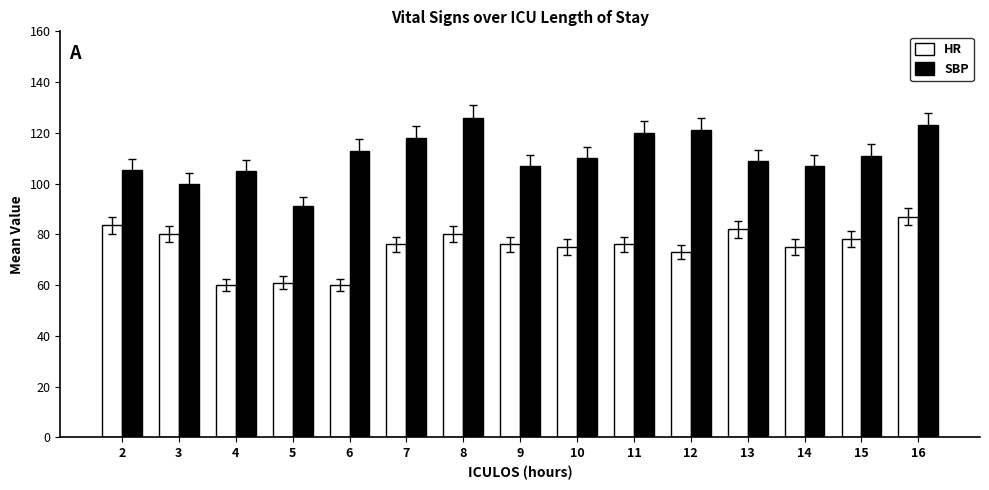

Which series has the widest spread of values?

SBP